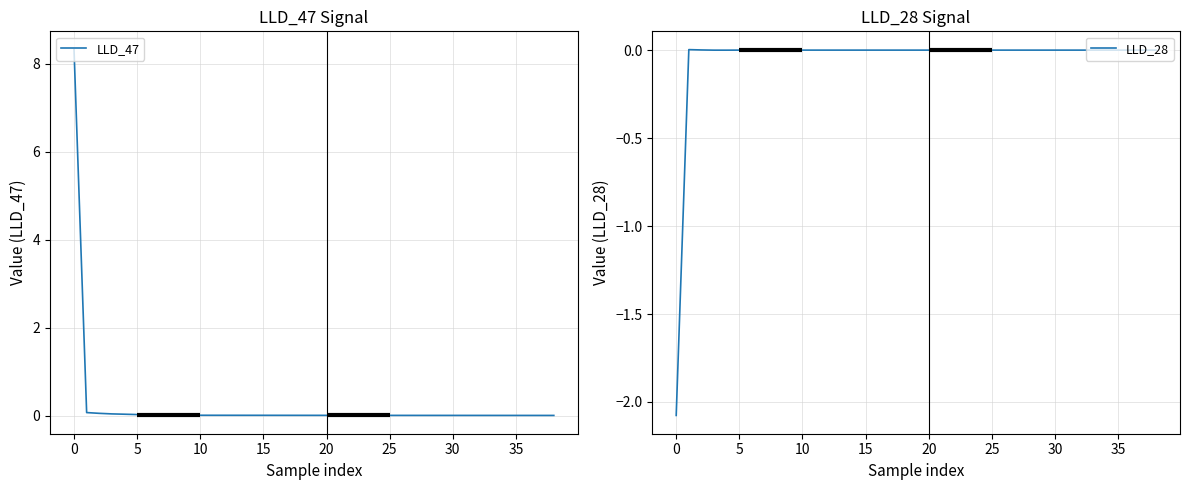

How many interior local valleys does the LLD_28 series have?

3